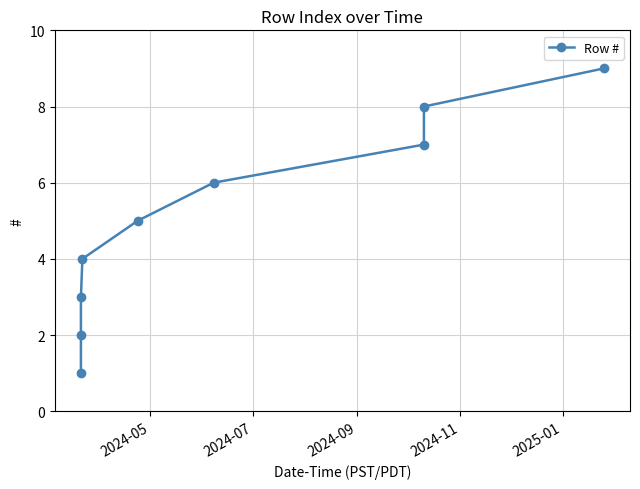

True or false: there are more than 0 points higher than both neighbors.

False